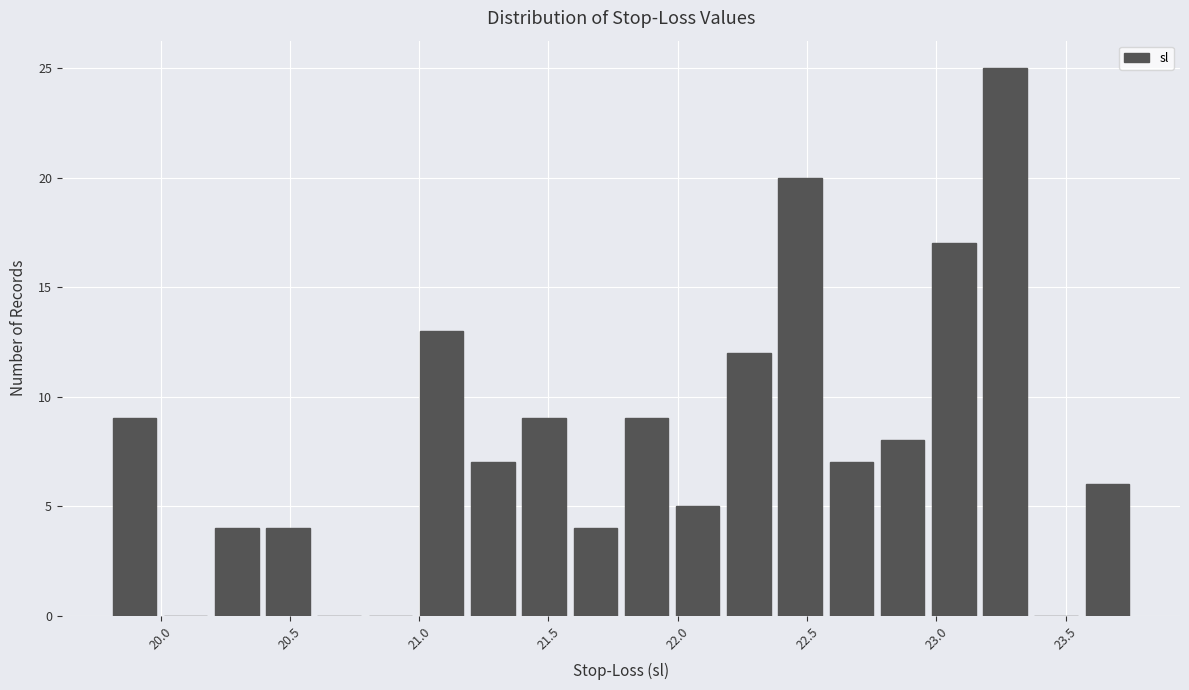

Read against the x-axis, roughly where is the centre of the tallest bar?

23.25